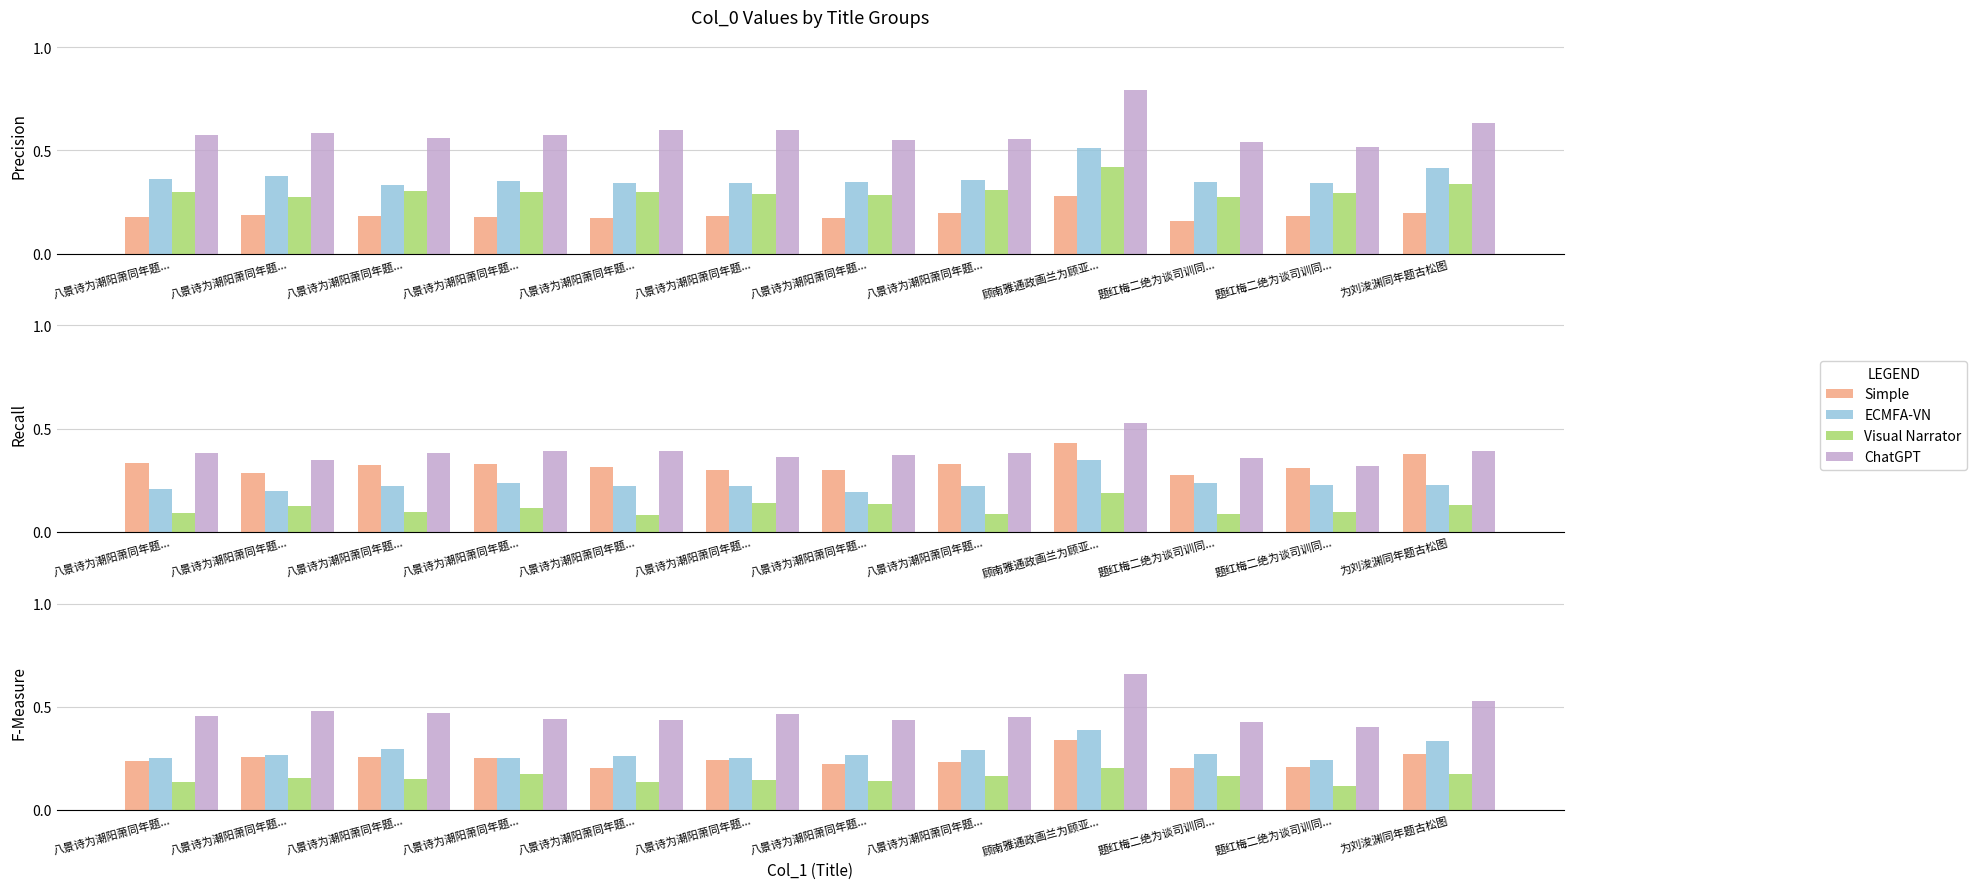

Rank the categories by ChatGPT value from highest to lowest.

顾南雅通政画兰为顾亚..., 为刘浚渊同年题古松图, 八景诗为潮阳萧同年题..., 八景诗为潮阳萧同年题..., 八景诗为潮阳萧同年题..., 八景诗为潮阳萧同年题..., 八景诗为潮阳萧同年题..., 八景诗为潮阳萧同年题..., 八景诗为潮阳萧同年题..., 八景诗为潮阳萧同年题..., 题红梅二绝为谈司训同..., 题红梅二绝为谈司训同...